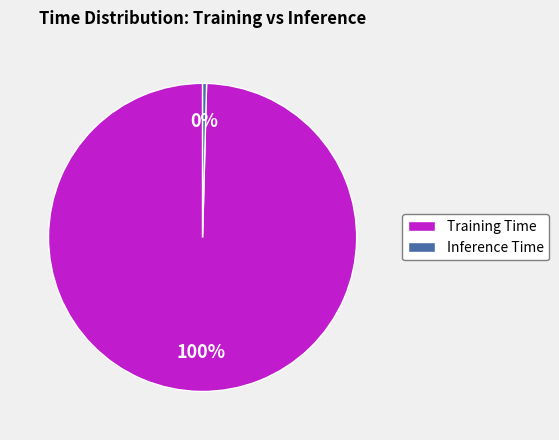

To the nearest percent, what is the average slice percentage?

50%